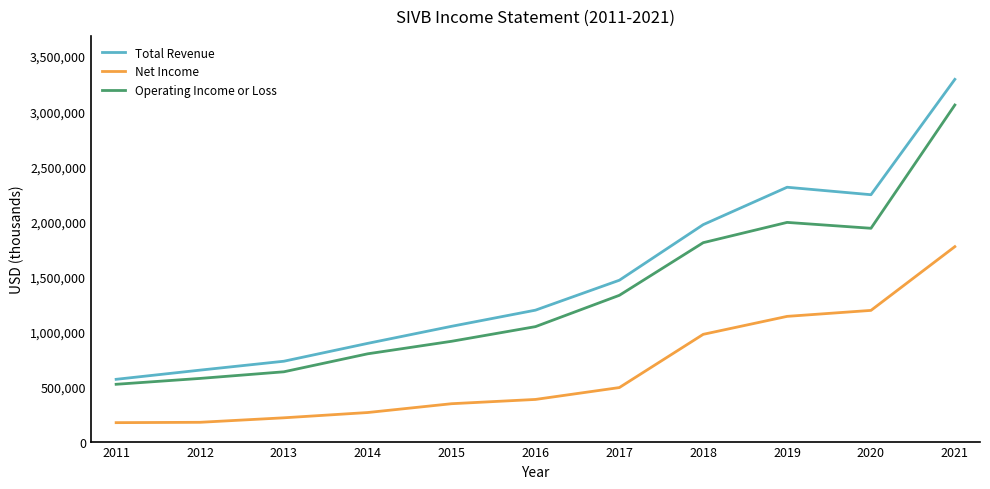

What is the average value of the Total Revenue series?

1486436